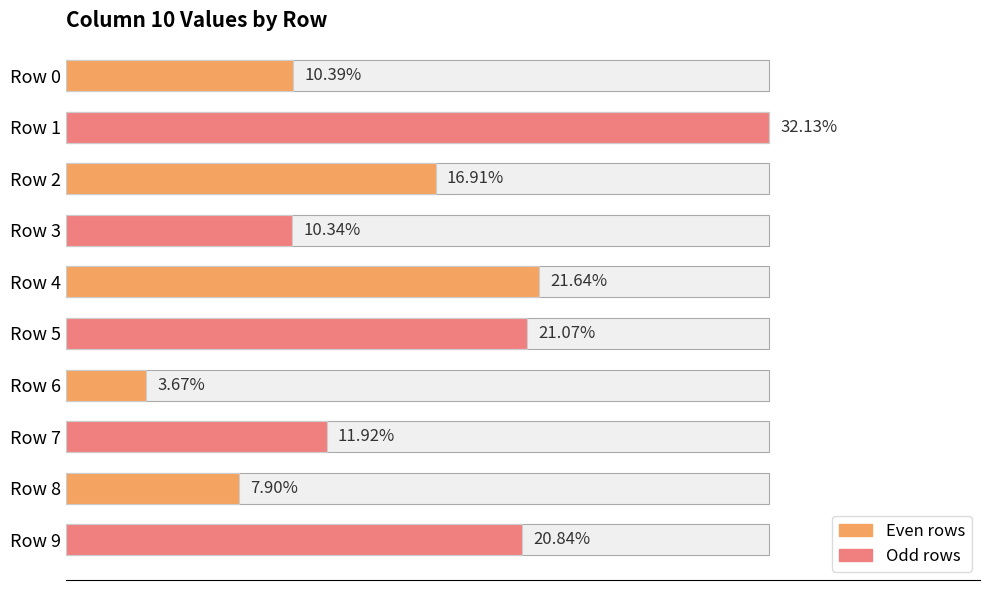

List the series in order of their peak value, lowest first.

Even rows, Odd rows